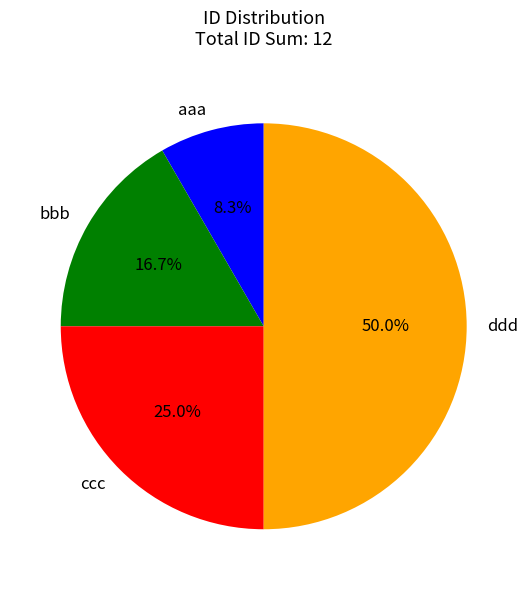

Does bbb represent more than half of the total?

No